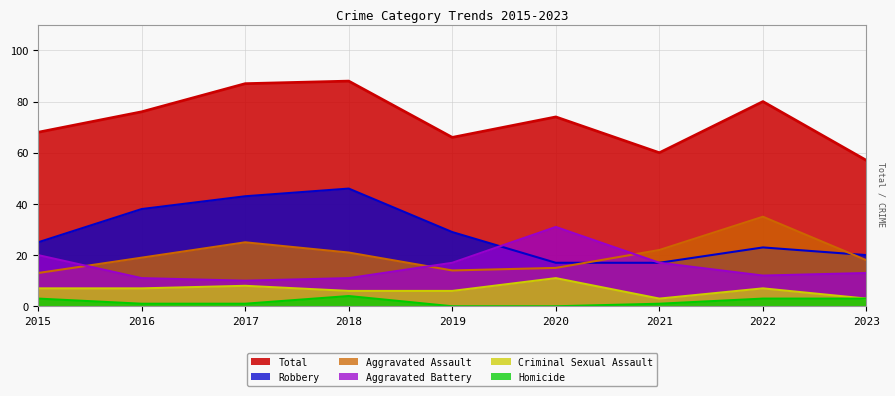

Does the chart display data point markers on the line(s)?

No